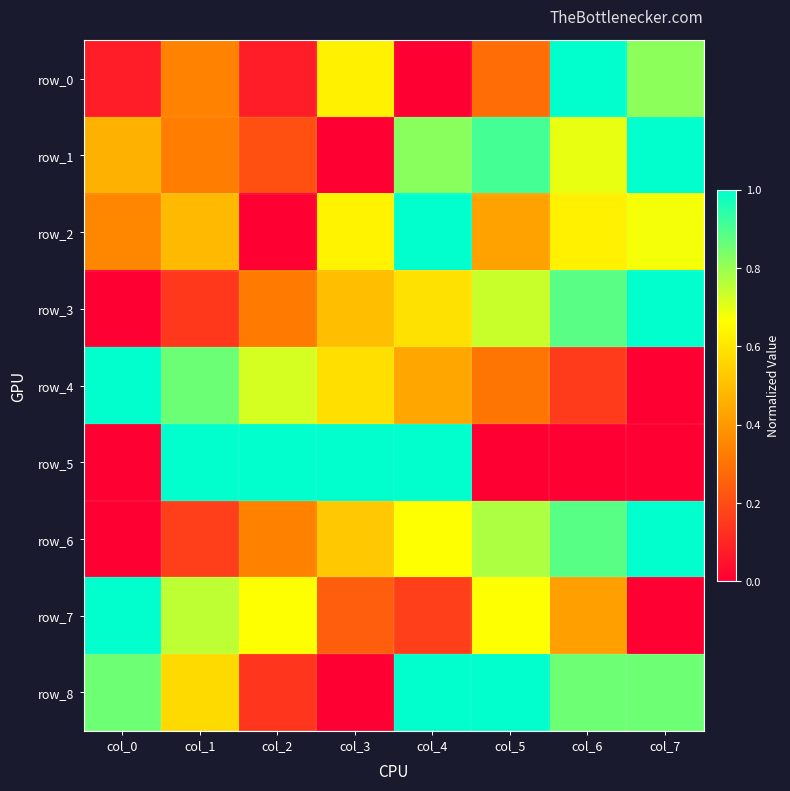

Which category has the lowest value in the row_8 series?

col_3